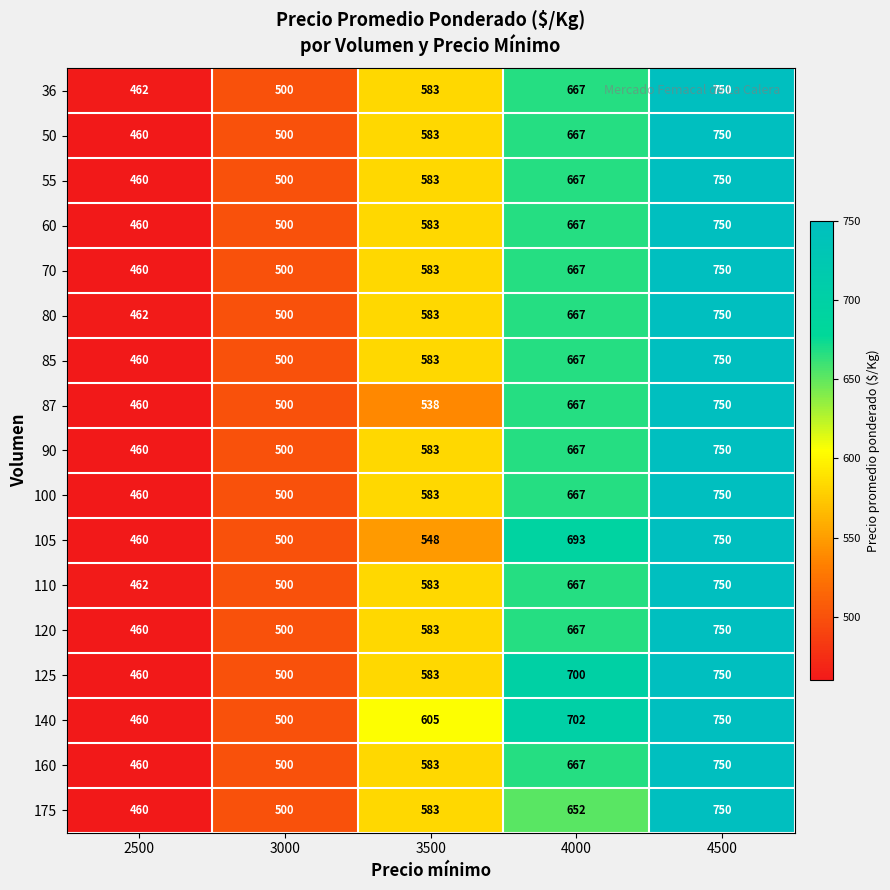

Which label corresponds to the smallest value in the chart?

2500